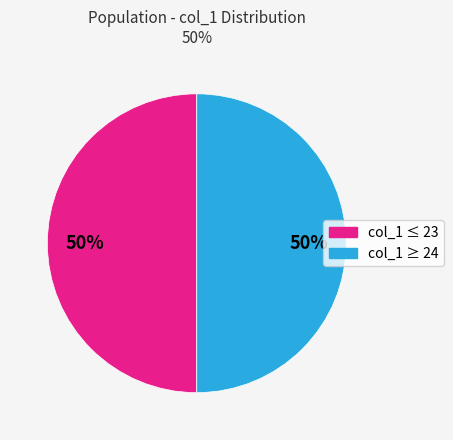

How many segments does this pie chart have?

2